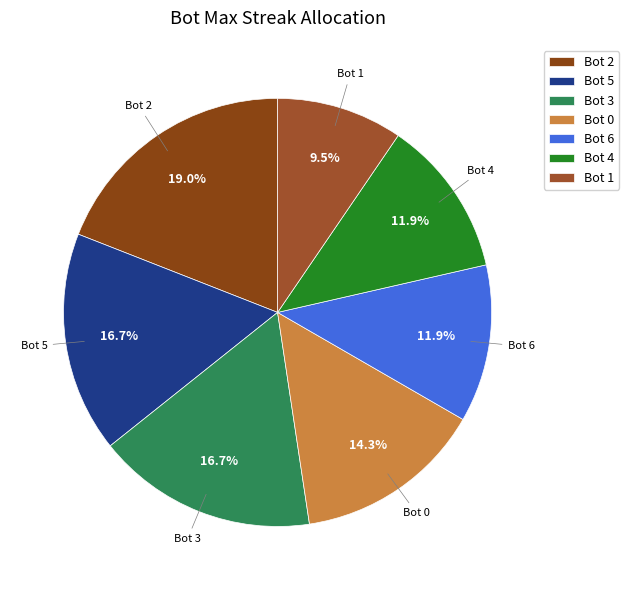

What is the total percentage of Bot 4 and Bot 1?

21.4%